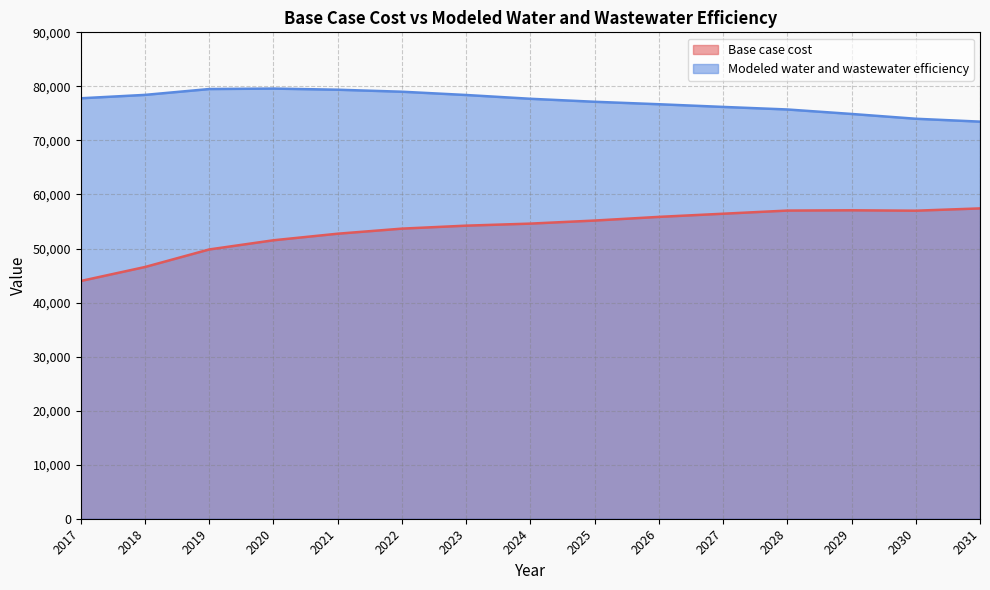

The Modeled water and wastewater efficiency series shows 76200.1 at 2027. True or false?

True